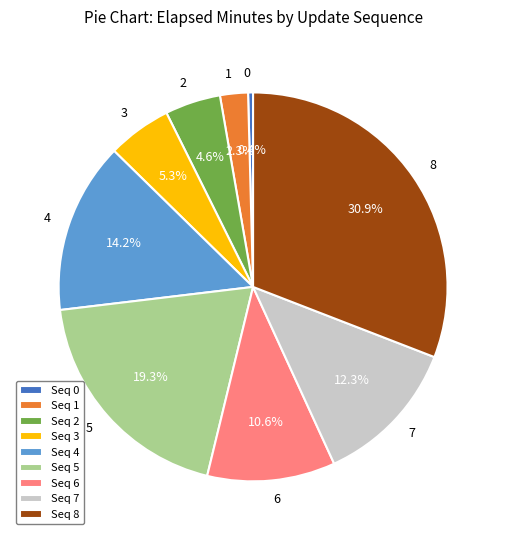

Is it true that 8 is 23% of the pie?

False